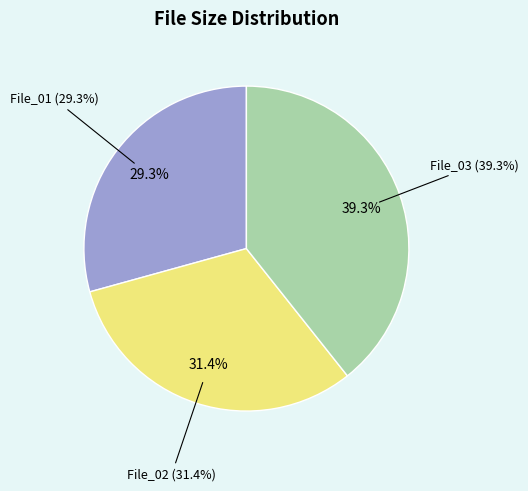

How many slices are in this pie chart?

3